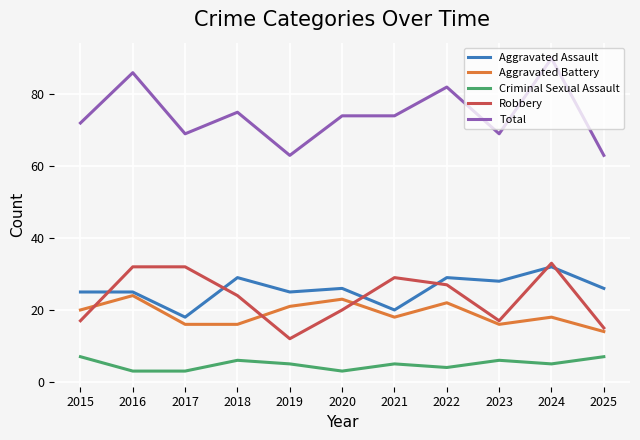

What is the average value of the Aggravated Assault series?

26